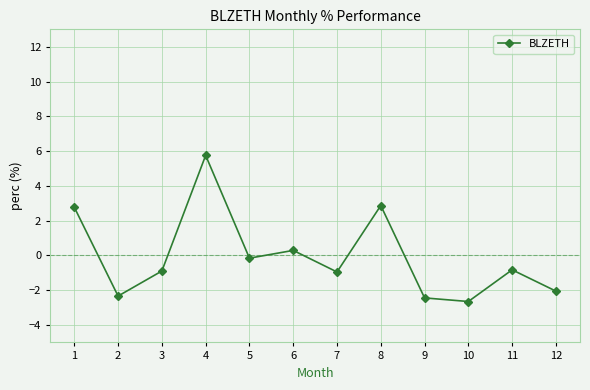

True or false: there are more than 2 points higher than both neighbors.

True